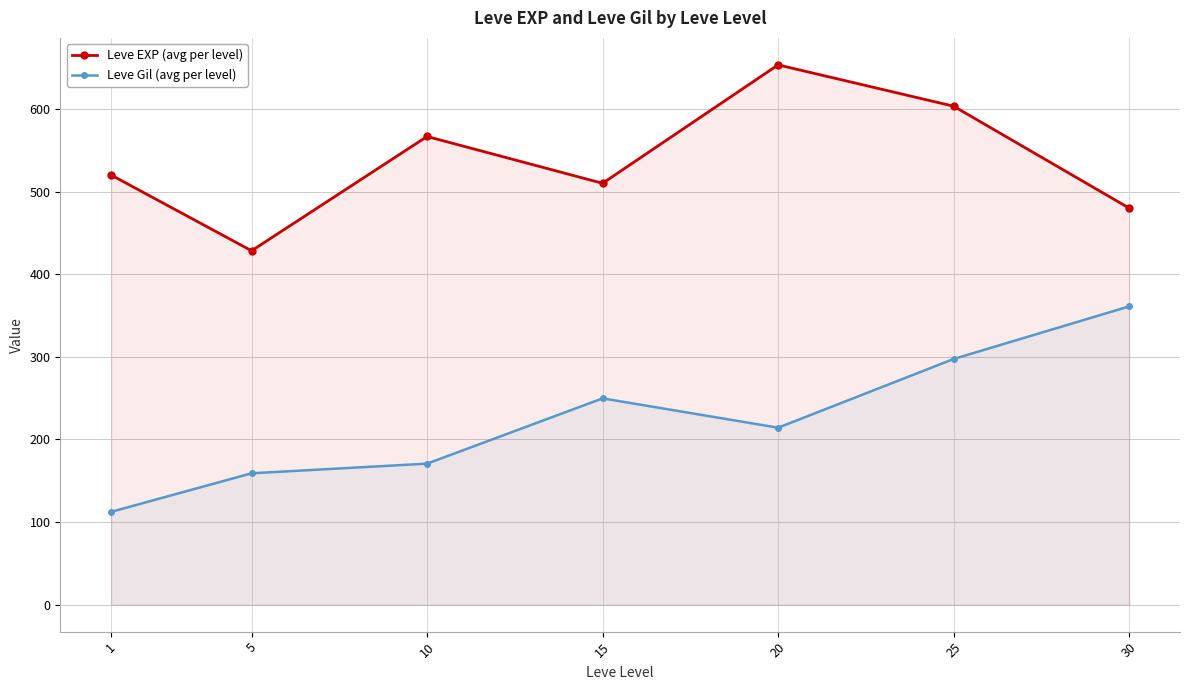

What is the value of the Leve EXP (avg per level) point at the 4th from the left?

510.0